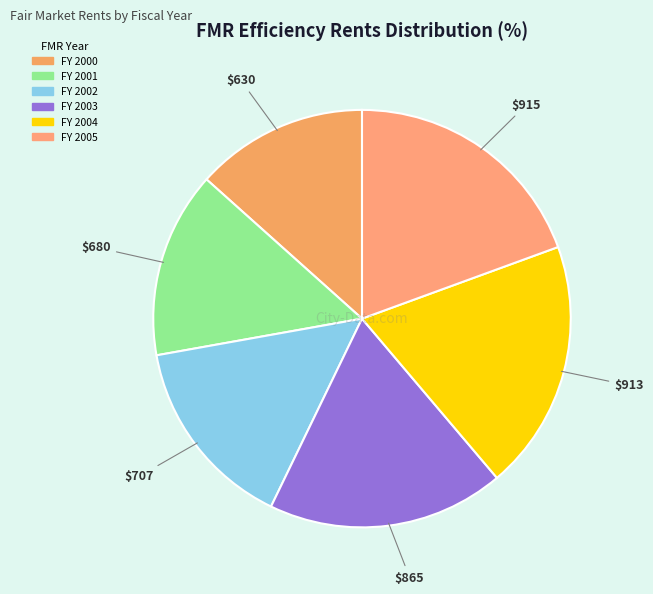

Which slice is the smallest?

FY 2000